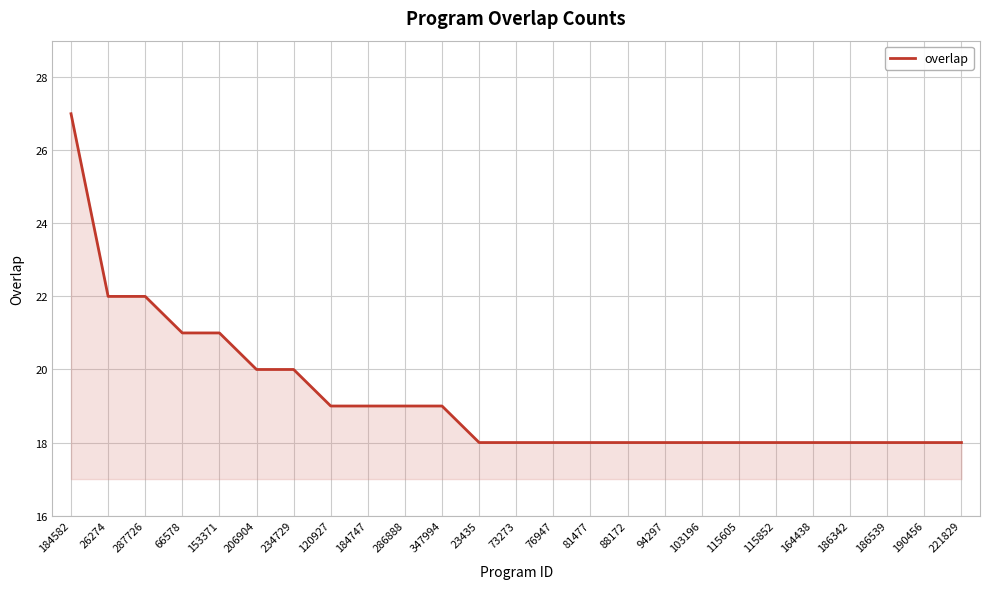

How many lines are shown in the chart?

1